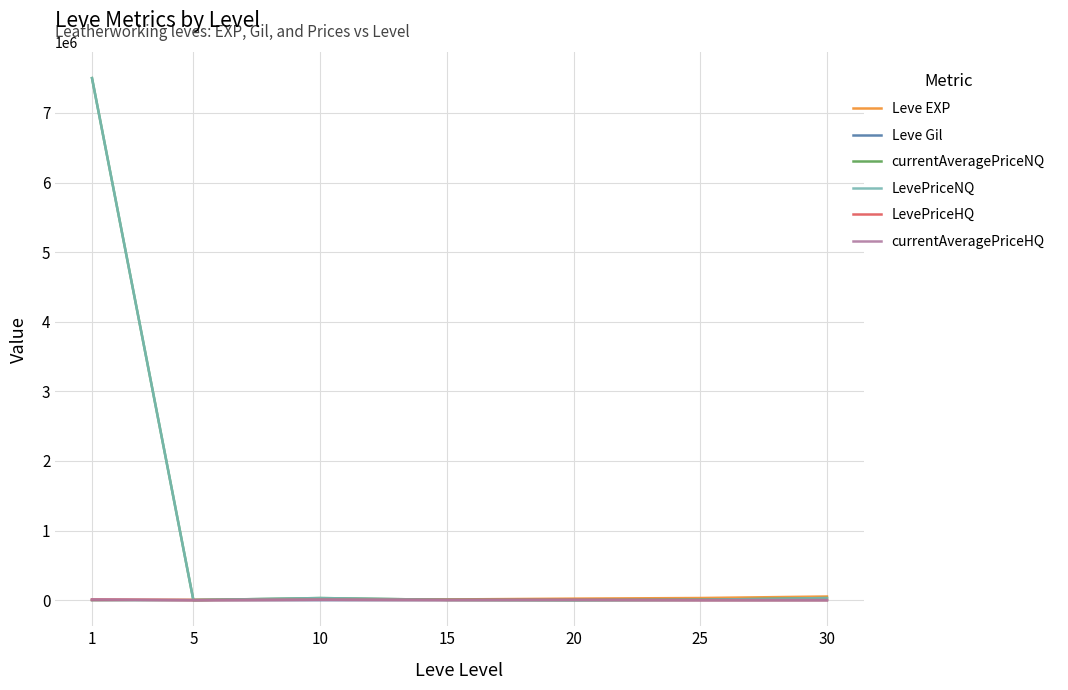

Which category has the highest value in the currentAveragePriceHQ series?

1